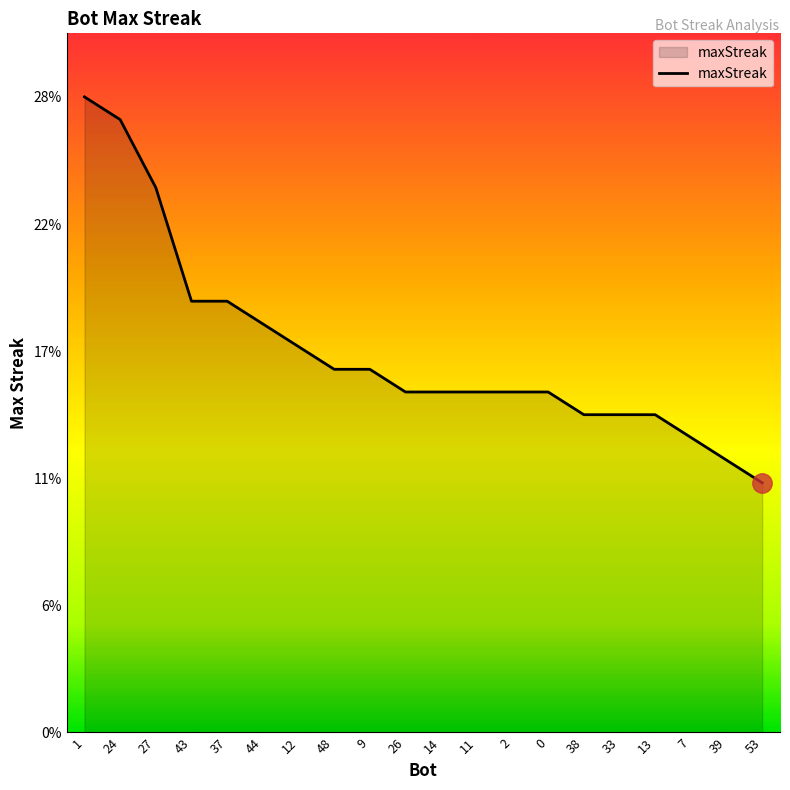

What is the value of the 14th point from the left?

15